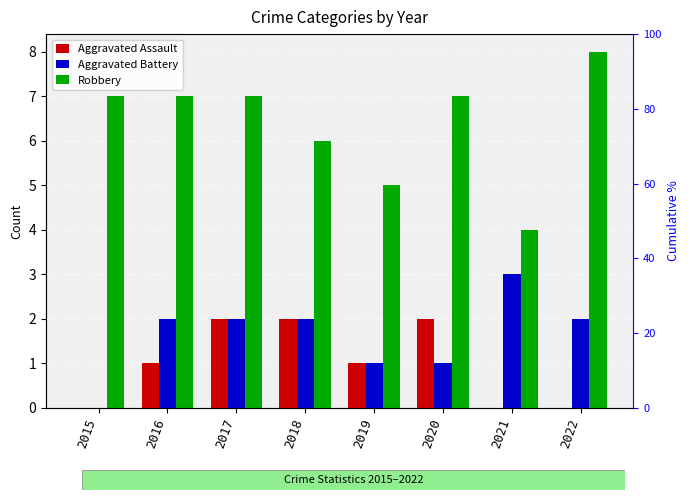

The Robbery series shows 7 at 2015. True or false?

True